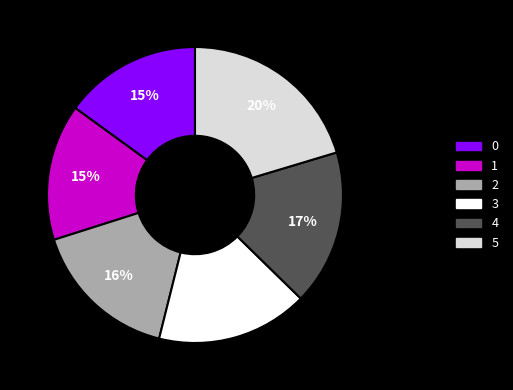

To the nearest percent, what is the difference between the largest and smallest slice percentages?

5%